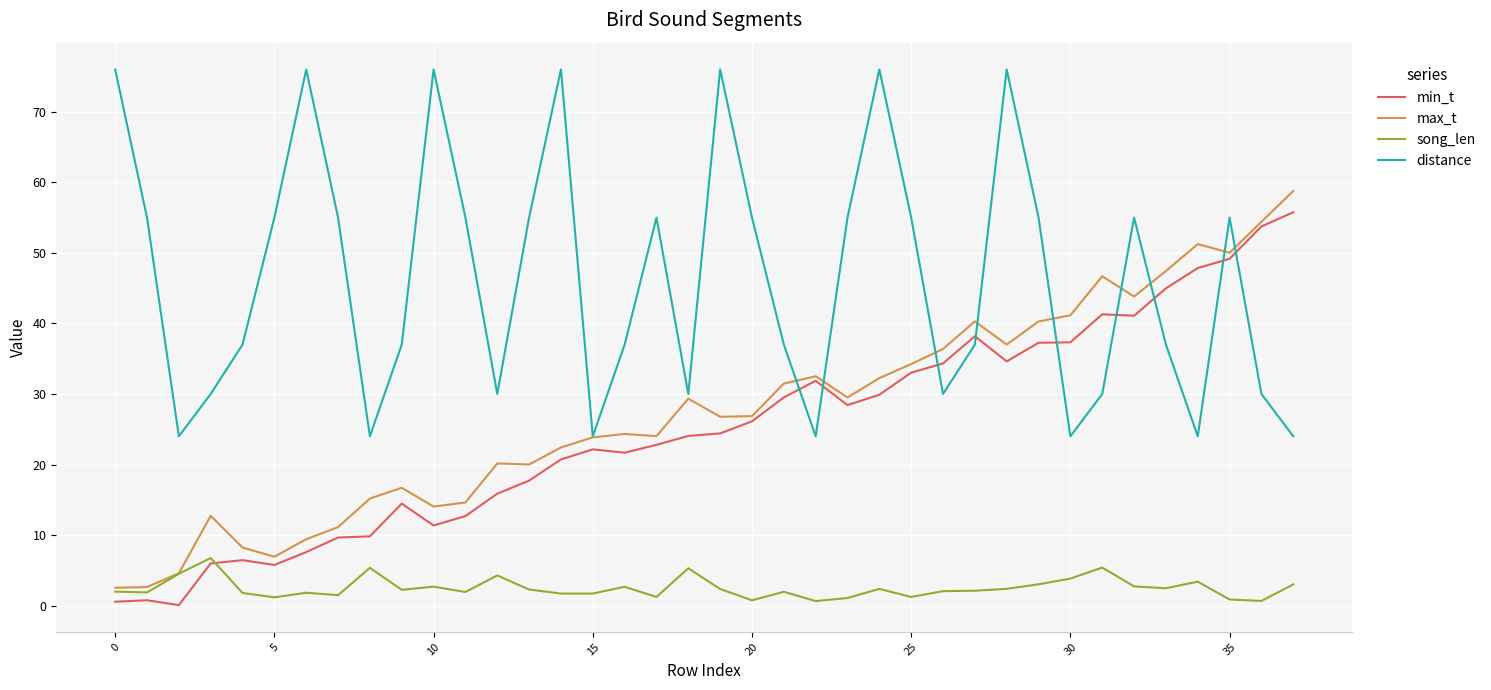

How many lines are shown in the chart?

4